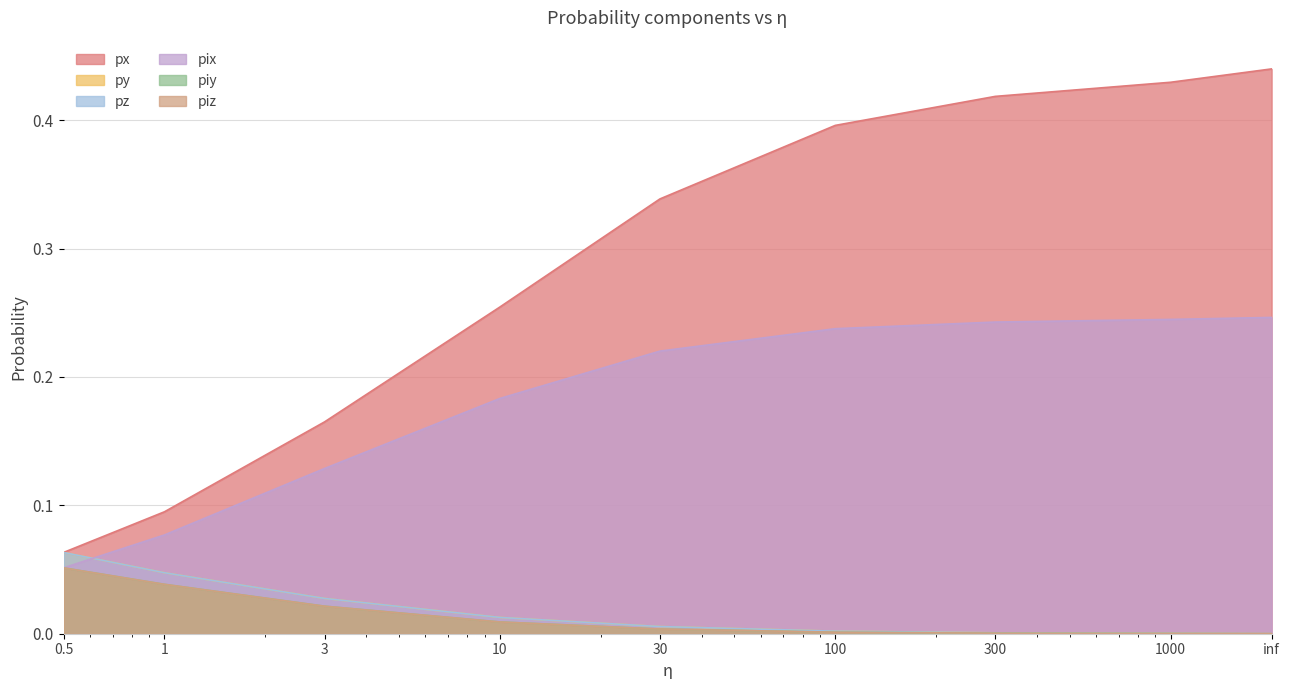

Where is pix nearest to the value 0?

0.5